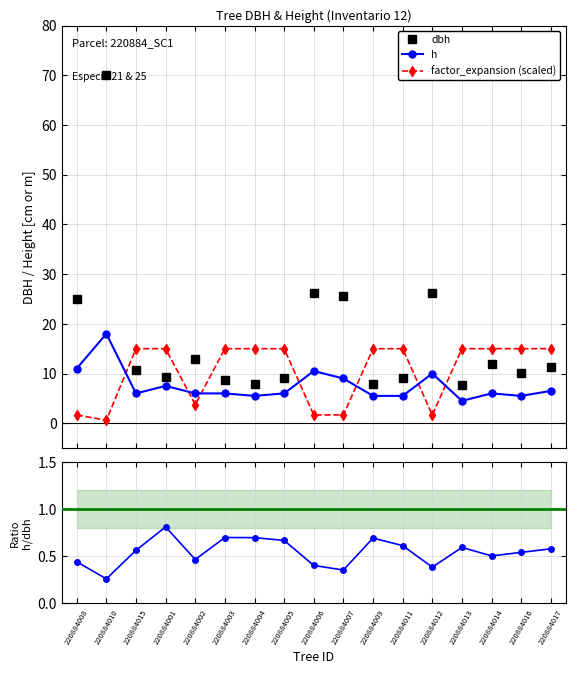

Which category has the highest value in the dbh series?

220884010